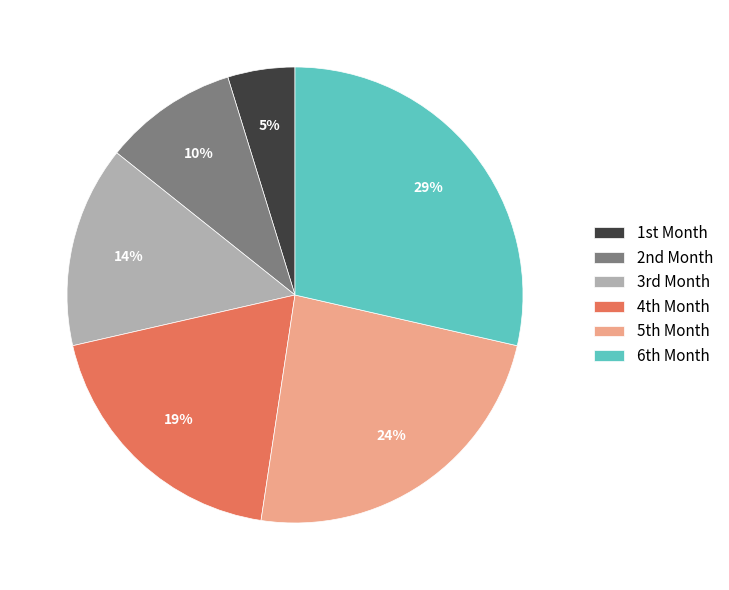

Is there any slice that represents more than half of the pie?

No